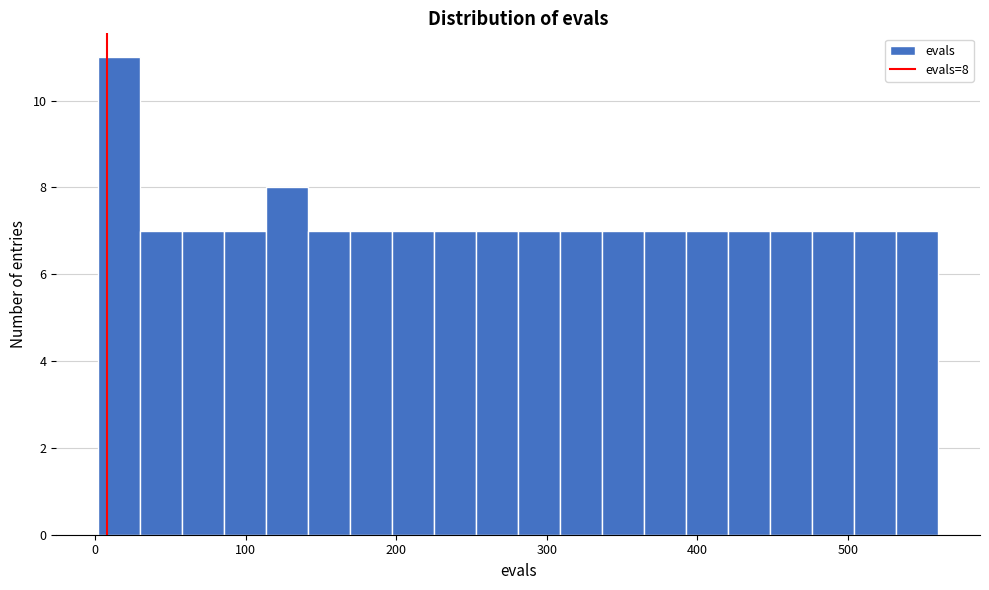

Around what value on the x-axis is the tallest bar? Give the approximate position of its centre, as read against the axis.

20